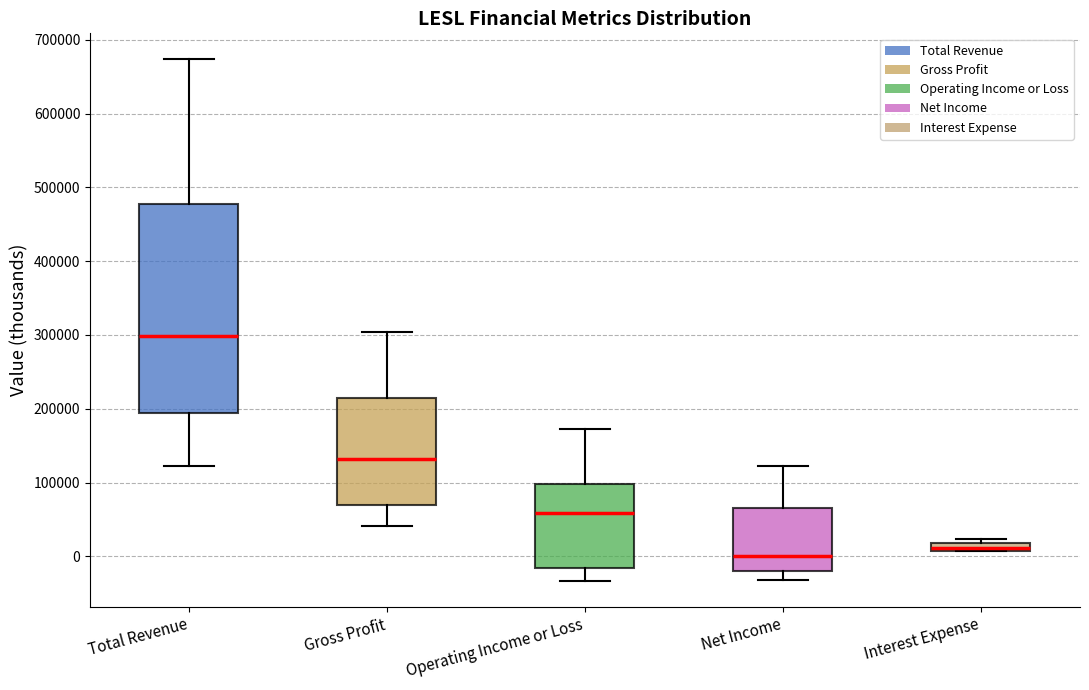

Where does the lower whisker of the box for Total Revenue end on the y-axis? The values are not printed on the chart, so give them approximately, as read against the axis.

120000